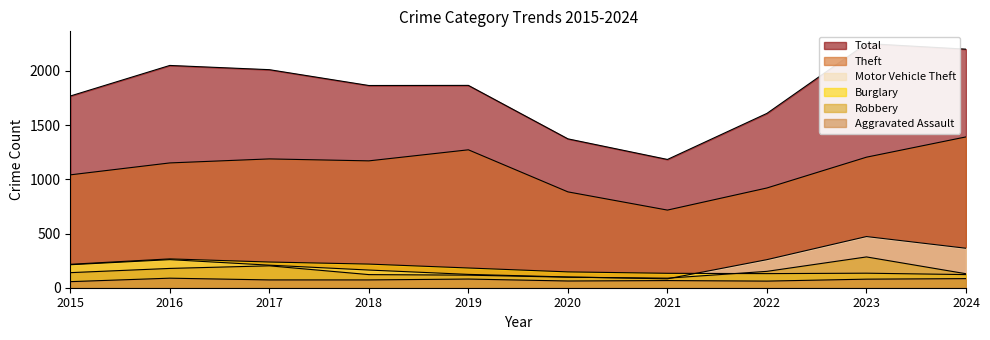

At which label is Total closest to 1717?

2015